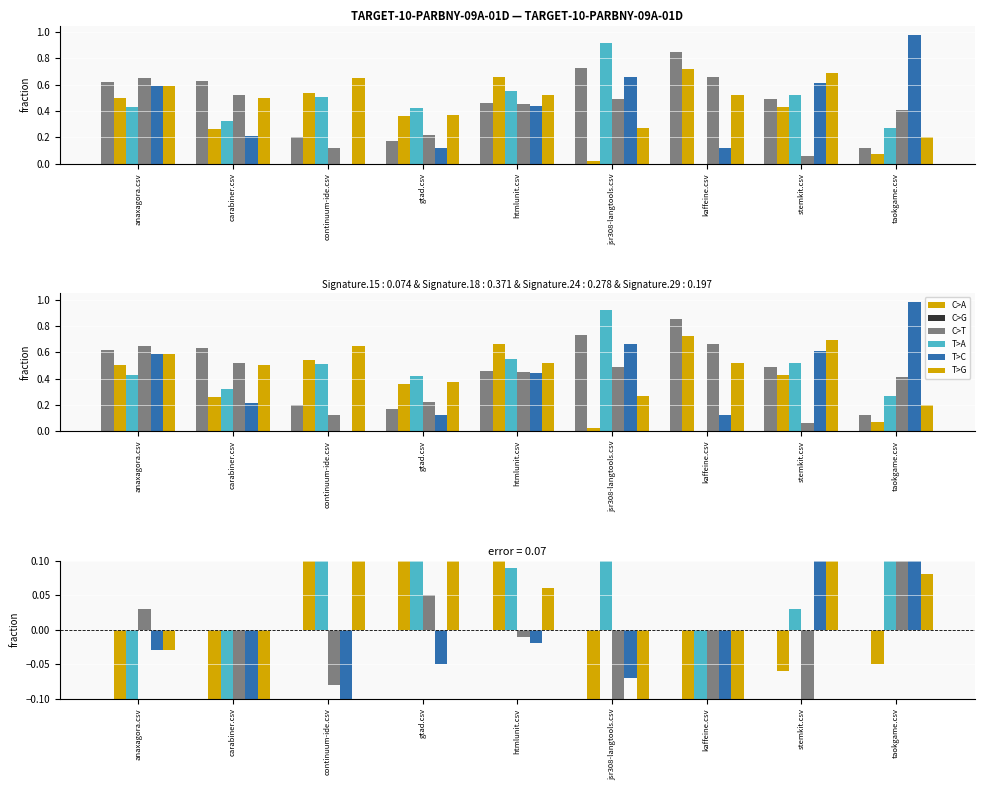

Which label corresponds to the largest value in the chart?

taokgame.csv